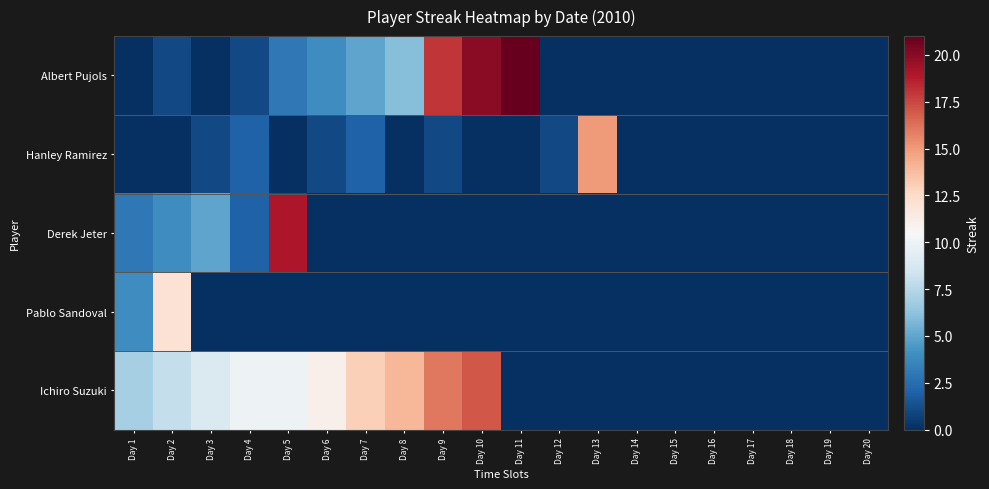

At how many categories does at least one series exceed 20?

1